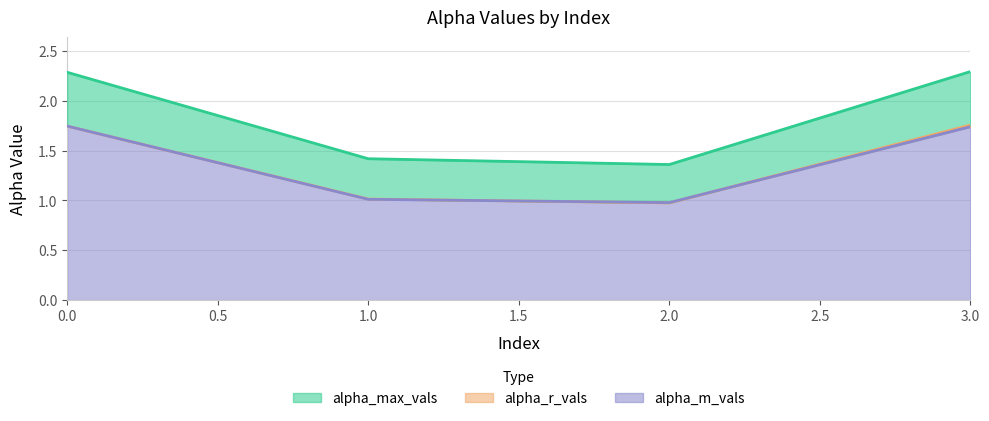

What is the value of the alpha_max_vals point at the 2nd from the left?

1.4